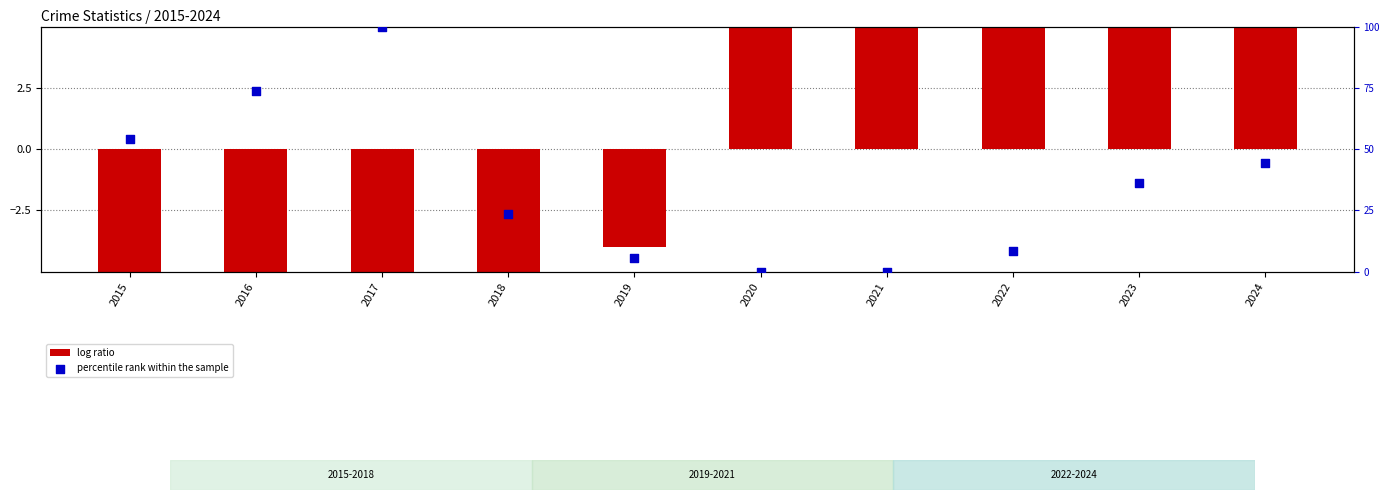

At which category is the sum across all series the highest?

2017